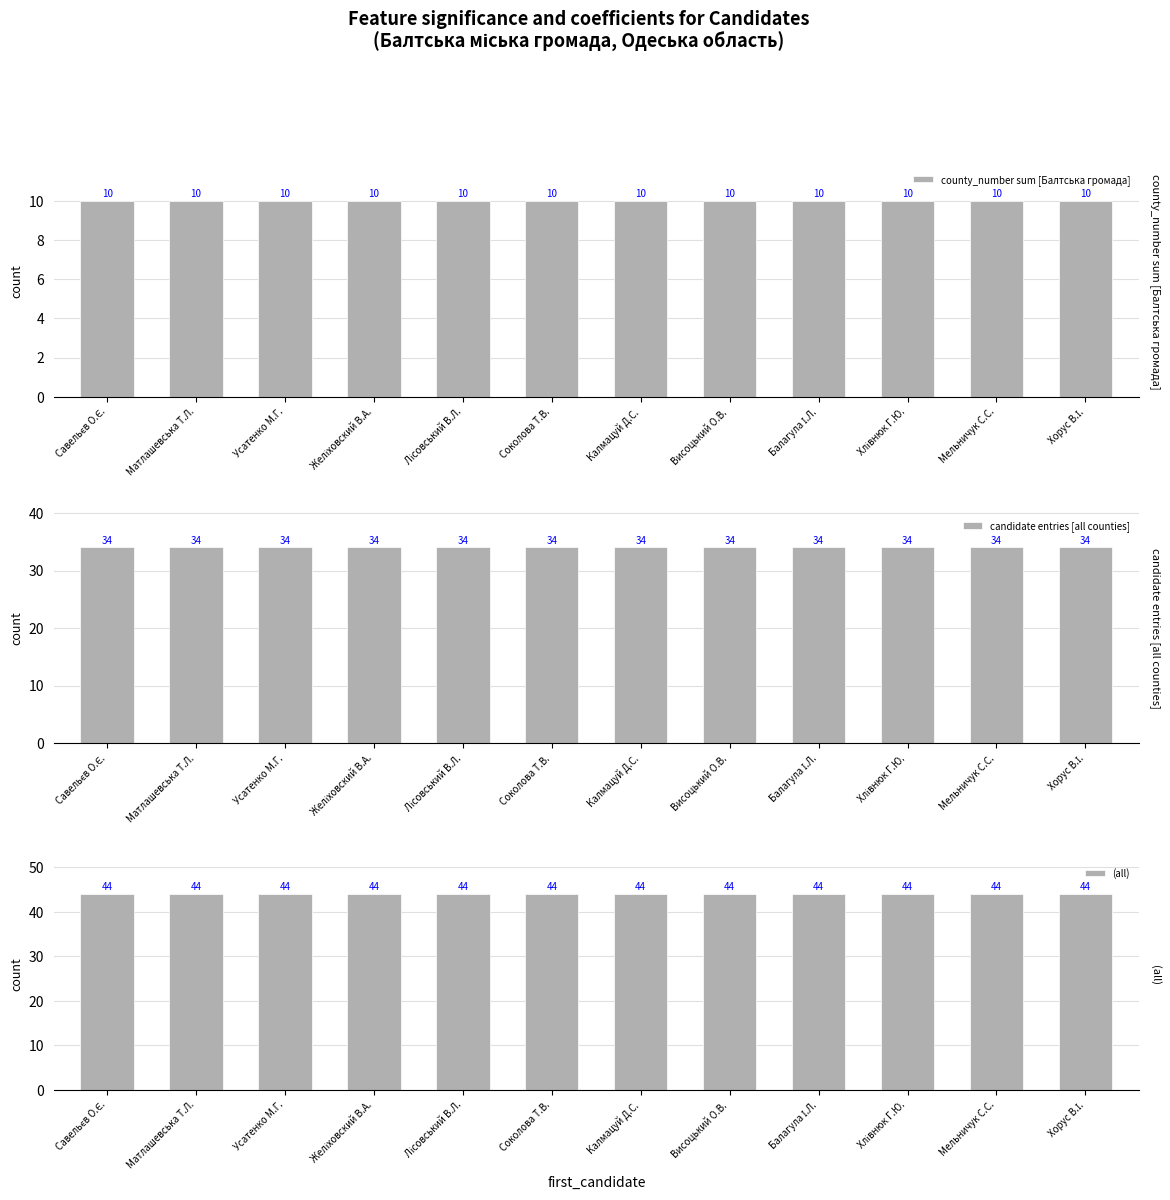

What is the sum of all candidate entries [all counties] values?

408